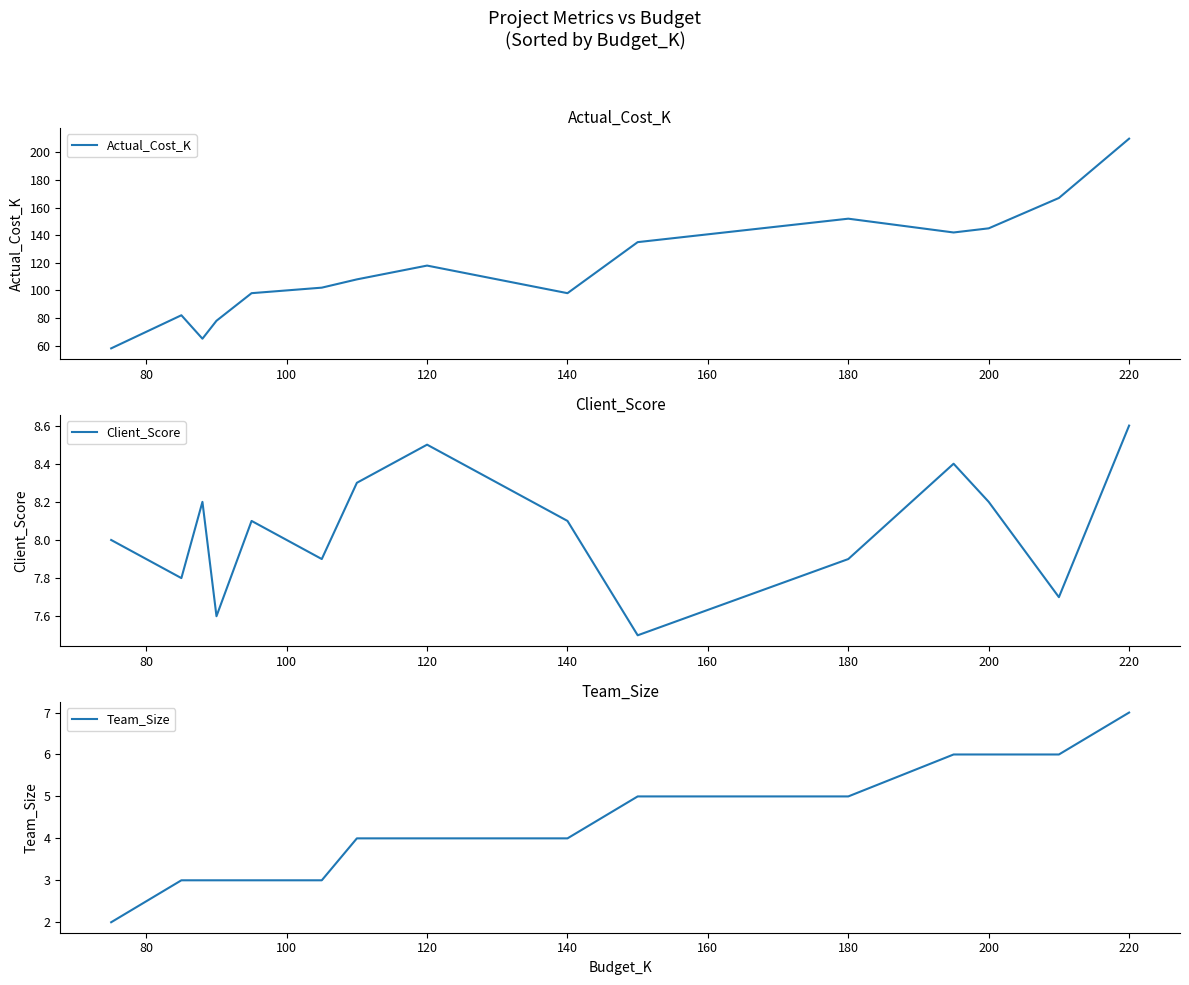

At how many categories does at least one series exceed 31?

15